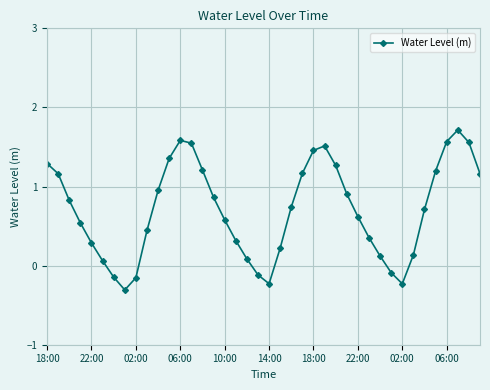

What is the smallest value displayed?

-0.3